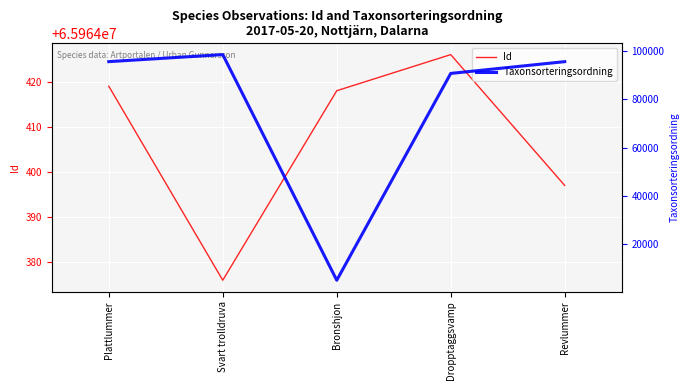

What is the difference between the highest and lowest values at Svart trolldruva?

65865945